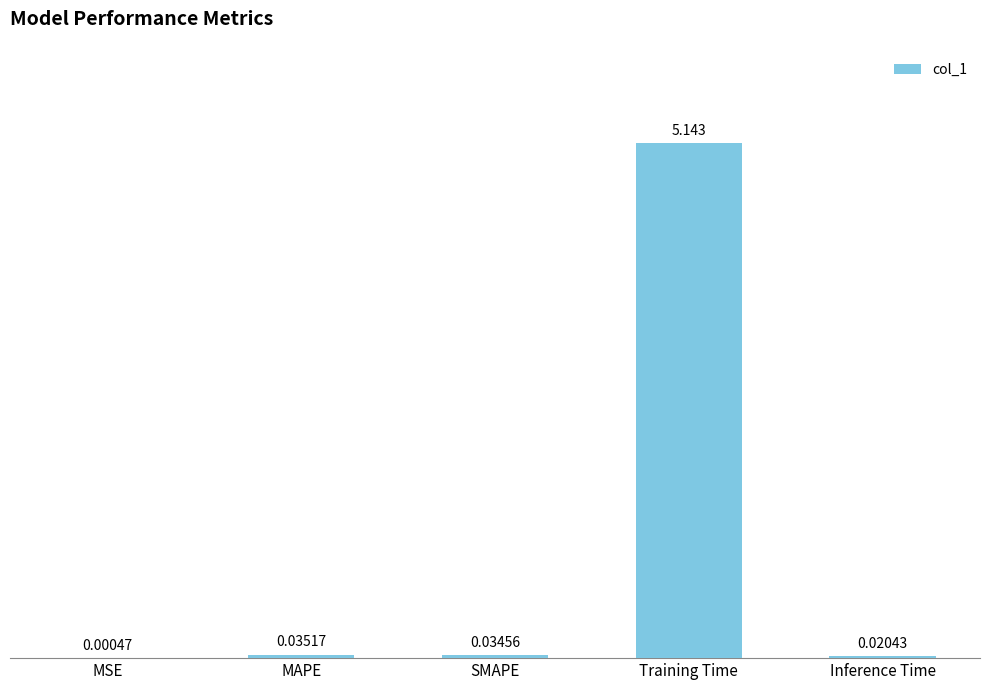

Between MAPE and Inference Time, which is larger?

MAPE